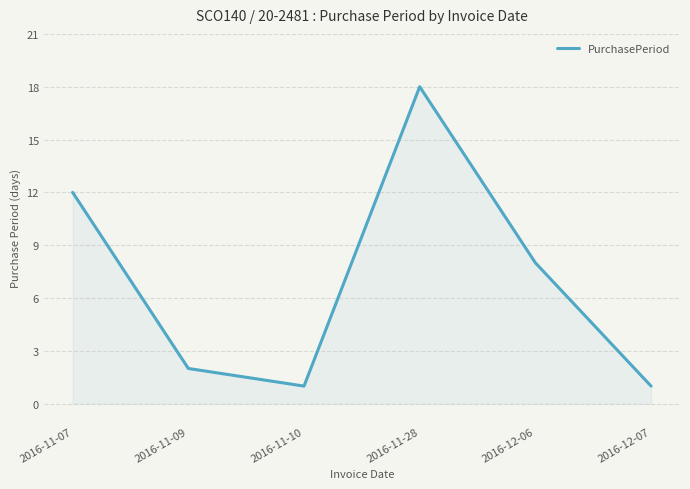

What is the difference between the maximum and second lowest values?

17